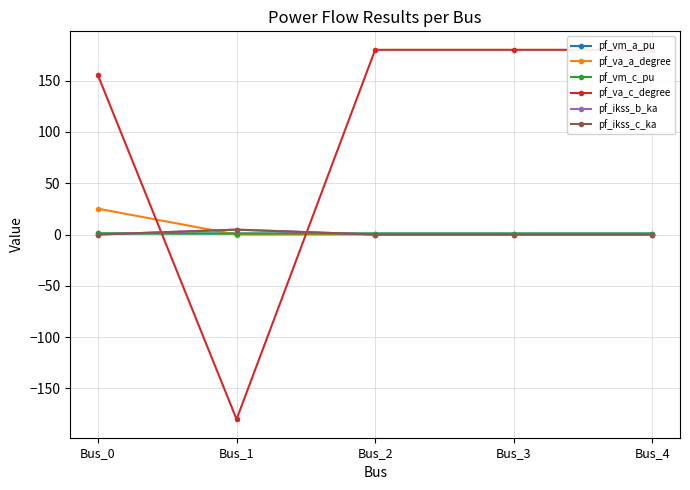

Is this an area chart (filled region under the line)?

No